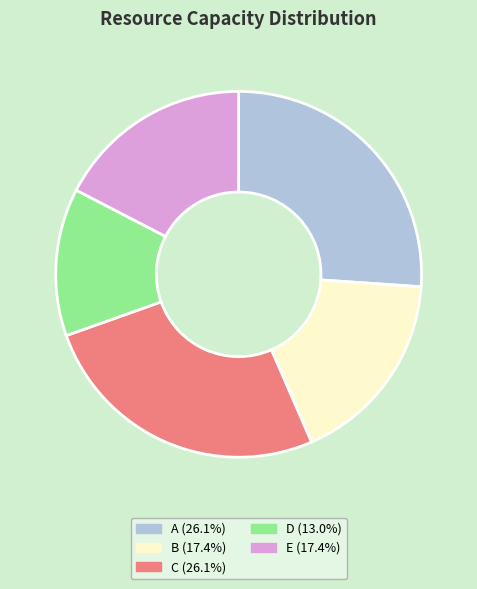

Is the sum of D and B greater than half?

No